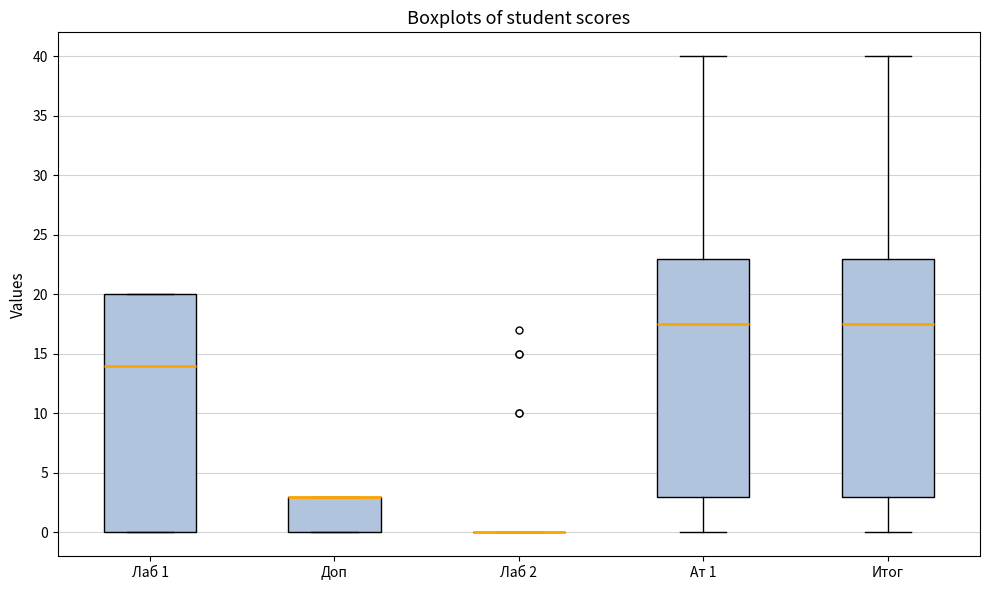

Reading left to right, transcribe this box plot: for each box, give where its median line is, the range the box spans, and where its two whiskers end, as read against the y-axis. The values are not printed on the chart, so give them approximately, as read against the axis.

Лаб 1: median 14.0, box 0.0 to 20.0, whiskers 0.0 to 20.0
Доп: median 3.0 (drawn on the box's upper edge), box 0.0 to 3.0, whiskers 0.0 to 3.0
Лаб 2: box collapsed to a line at 0.0, whiskers 0.0 to 0.0
Ат 1: median 17.5, box 3.0 to 23.0, whiskers 0.0 to 40.0
Итог: median 17.5, box 3.0 to 23.0, whiskers 0.0 to 40.0